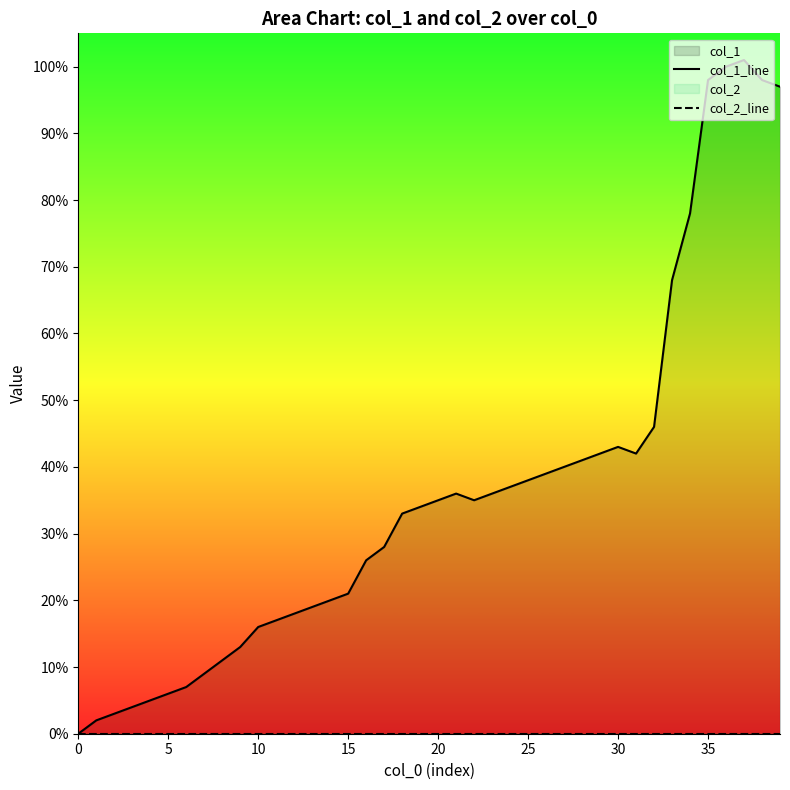

How many lines are shown in the chart?

2